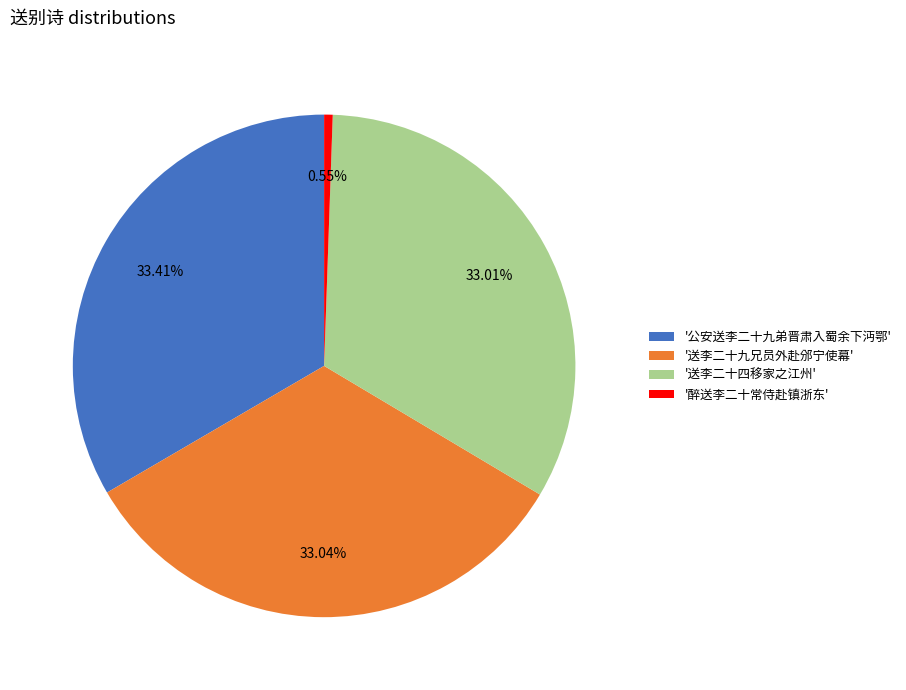

Which category has the smallest portion of the pie?

'醉送李二十常侍赴镇浙东'